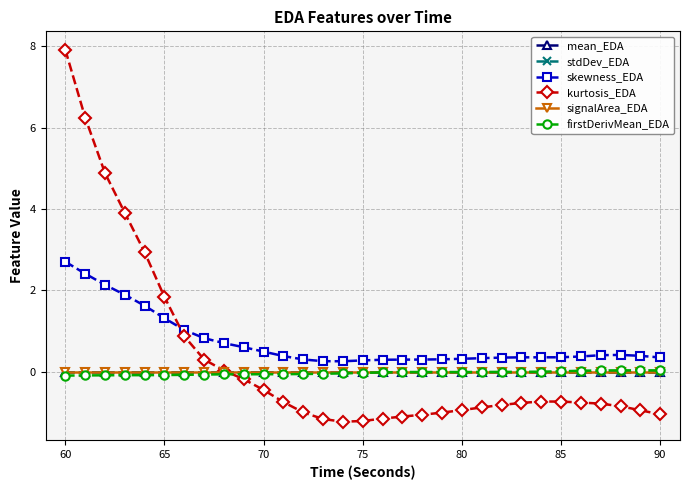

Which series has the widest spread of values?

kurtosis_EDA